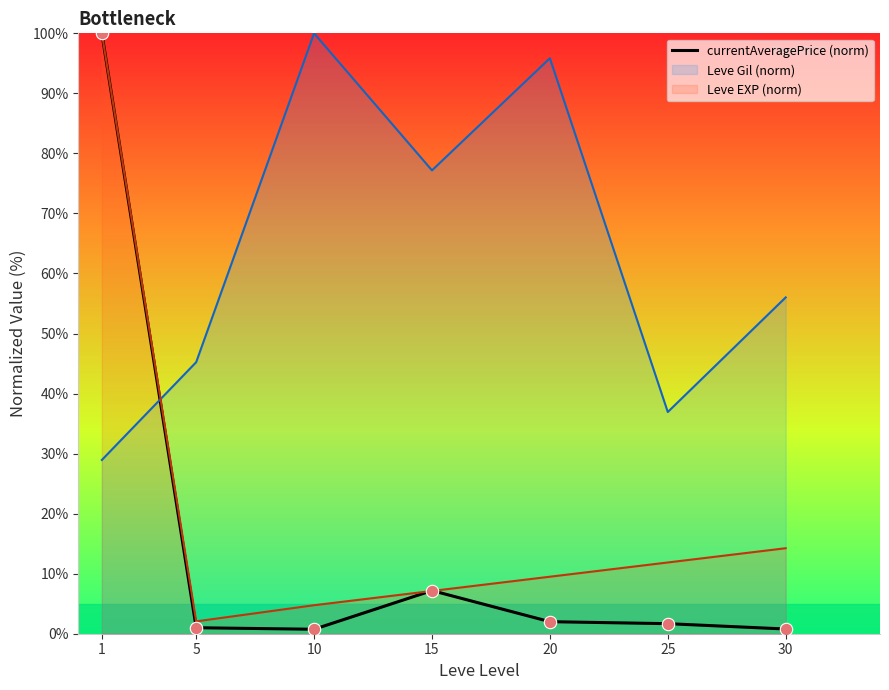

What is the ratio of the value at 1 to the value at 15?

13.9